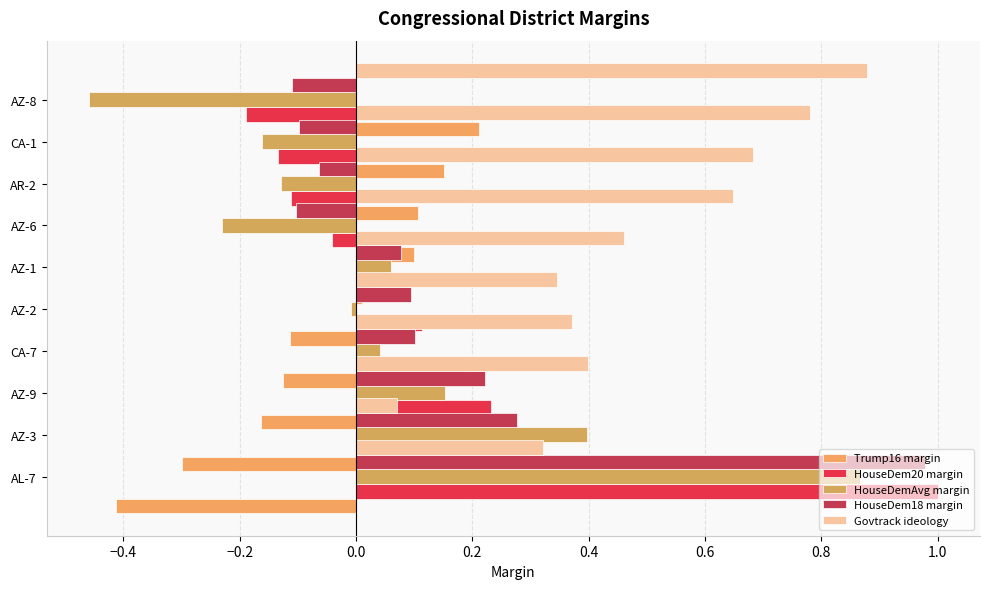

Rank the series by their maximum value, from lowest to highest.

Trump16 margin, HouseDemAvg margin, Govtrack ideology, HouseDem18 margin, HouseDem20 margin